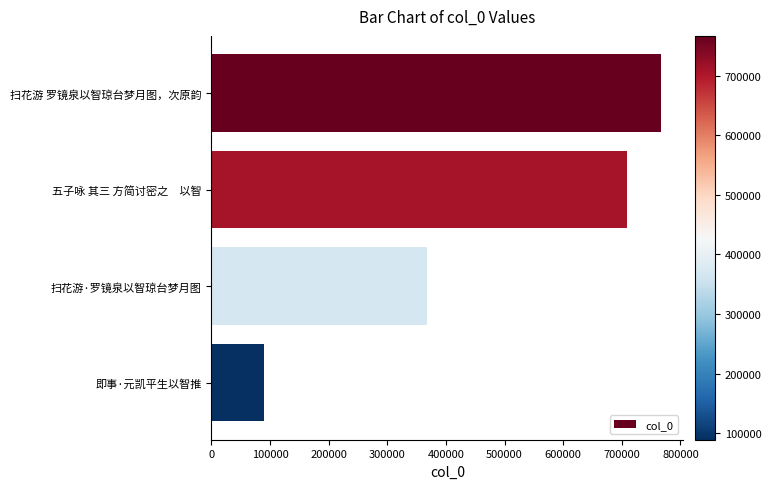

True or false: the data shows 766588 at 扫花游 罗镜泉以智琼台梦月图，次原韵.

True